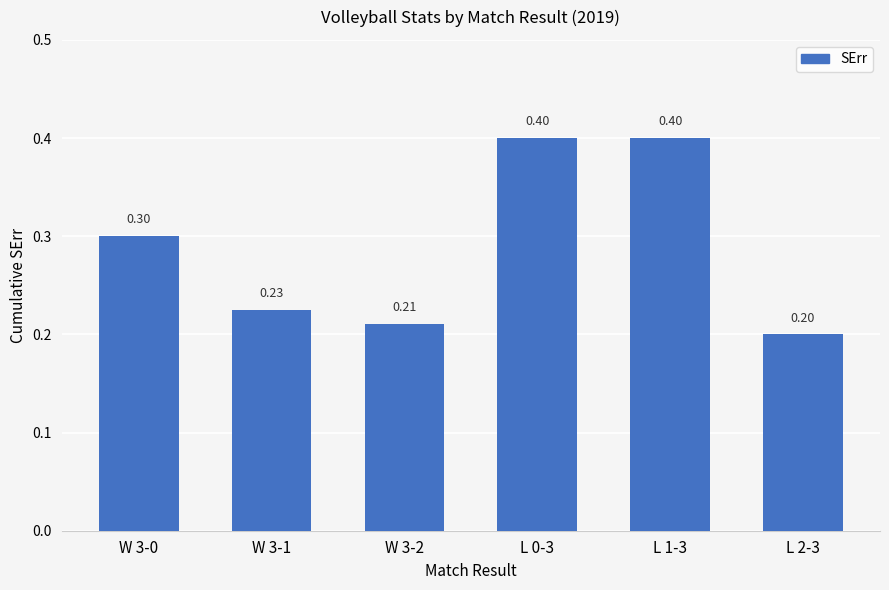

How many series are shown in this chart?

1